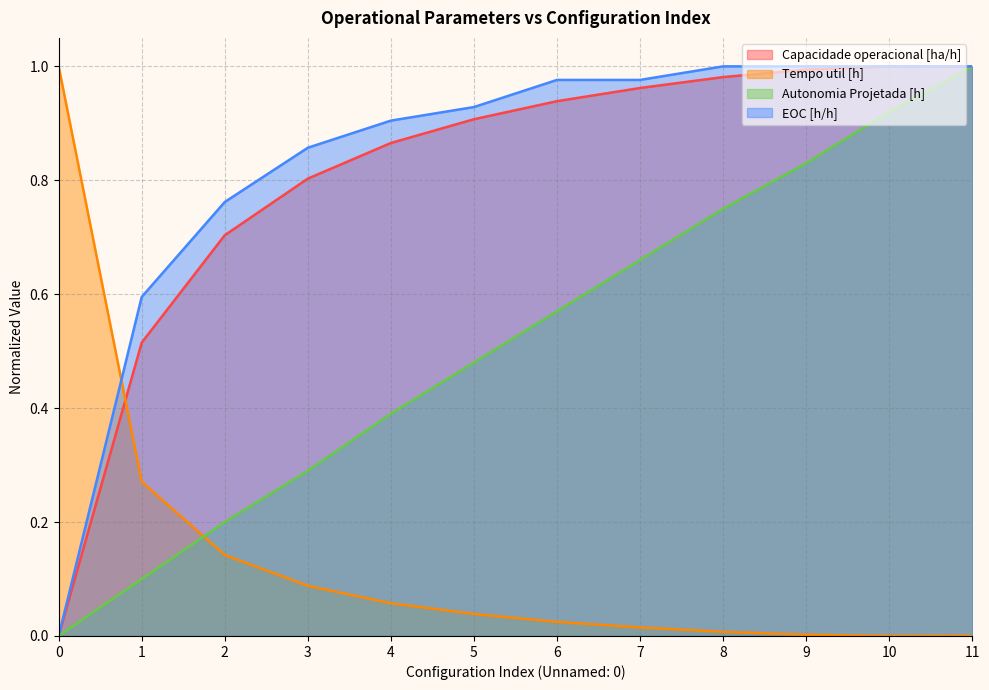

List the labels in order of Tempo util [h] value, largest first.

0, 1, 2, 3, 4, 5, 6, 7, 8, 9, 11, 10